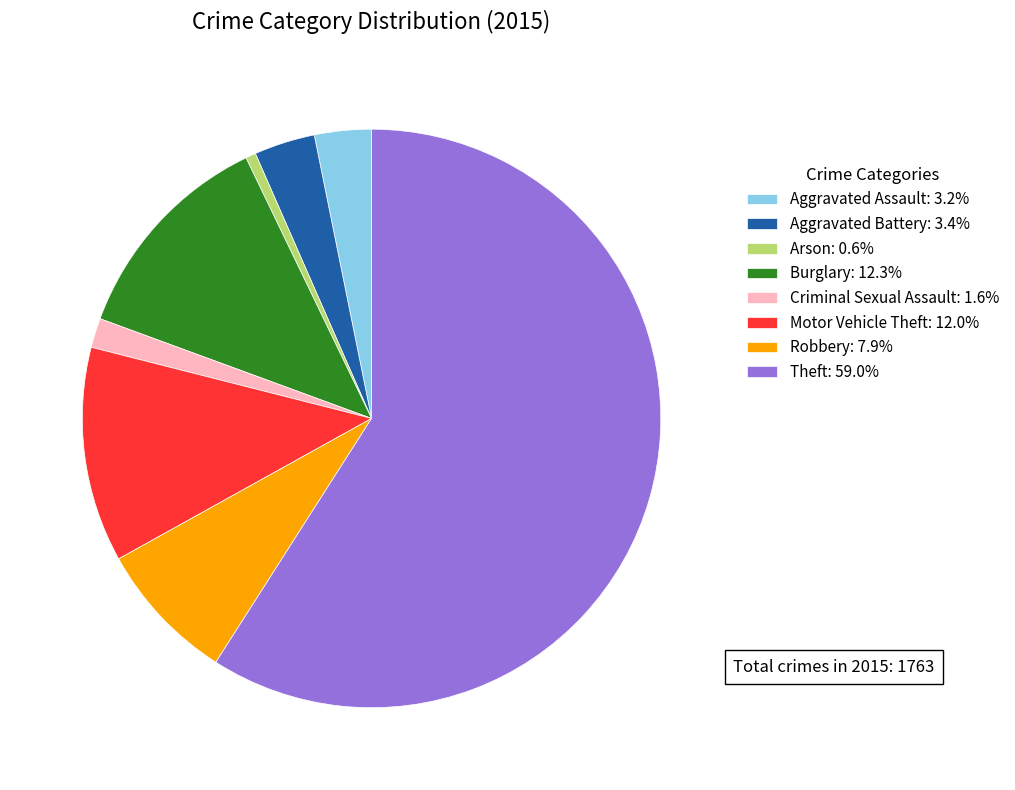

Does Burglary: 12.3% account for over 50% of the chart?

No